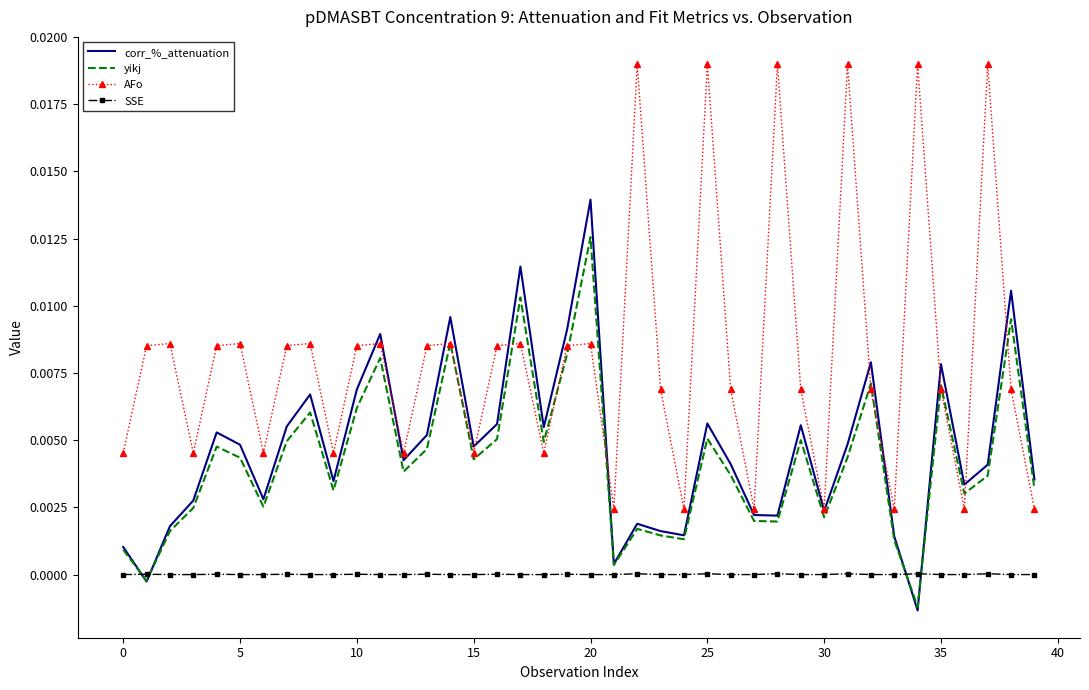

True or false: AFo and SSE cross at least once.

False